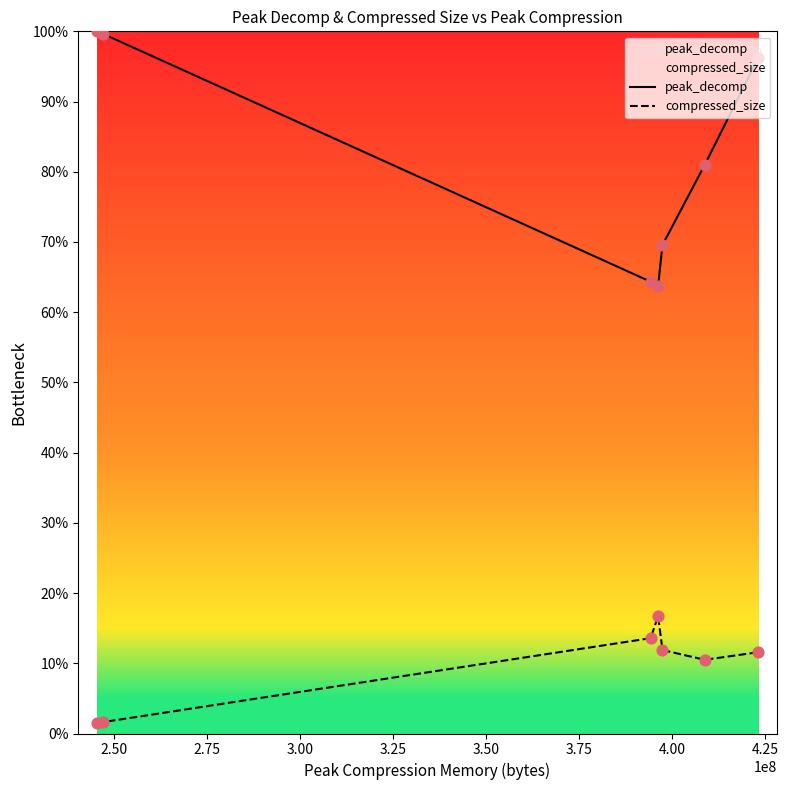

Which series has the largest total across all categories?

peak_decomp